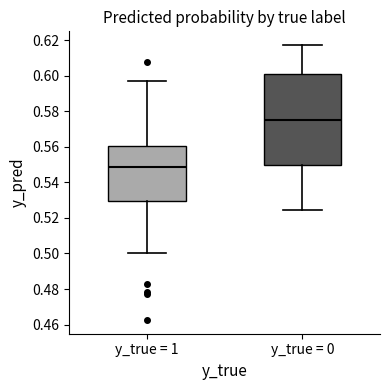

Reading left to right, transcribe this box plot: for each box, give where its median line is, the range the box spans, and where its two whiskers end, as read against the y-axis. The values are not printed on the chart, so give them approximately, as read against the axis.

y_true = 1: median 0.548, box 0.530 to 0.560, whiskers 0.500 to 0.596
y_true = 0: median 0.574, box 0.550 to 0.600, whiskers 0.524 to 0.618